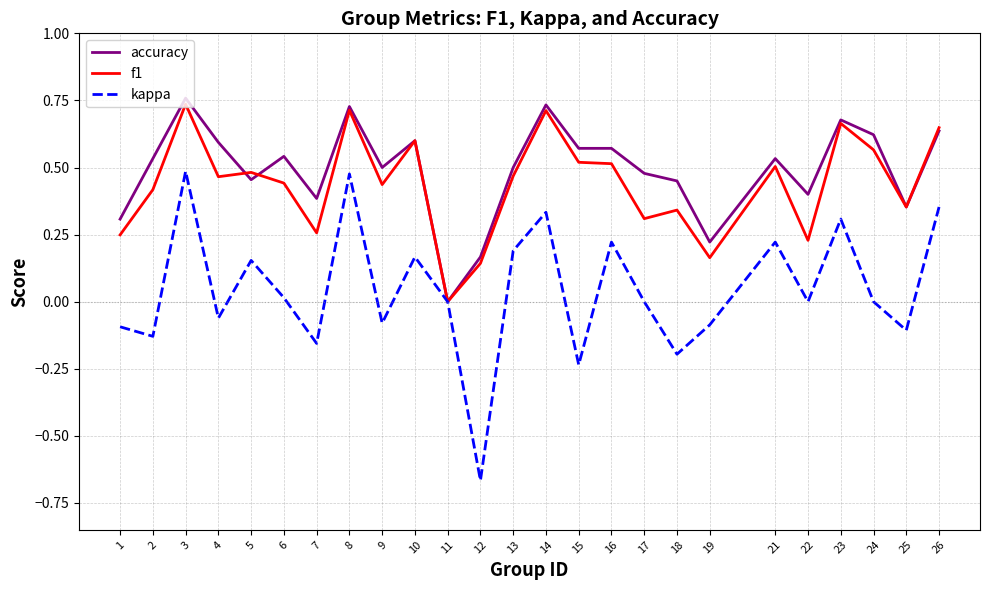

Is the value of f1 at 6 greater than the value of kappa at 19?

Yes